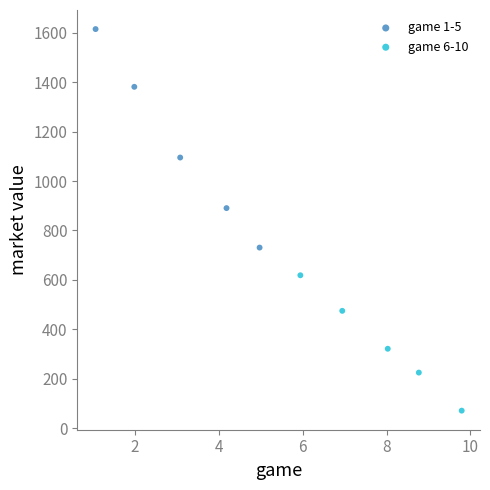

Which series reaches the maximum Y coordinate?

game 1-5